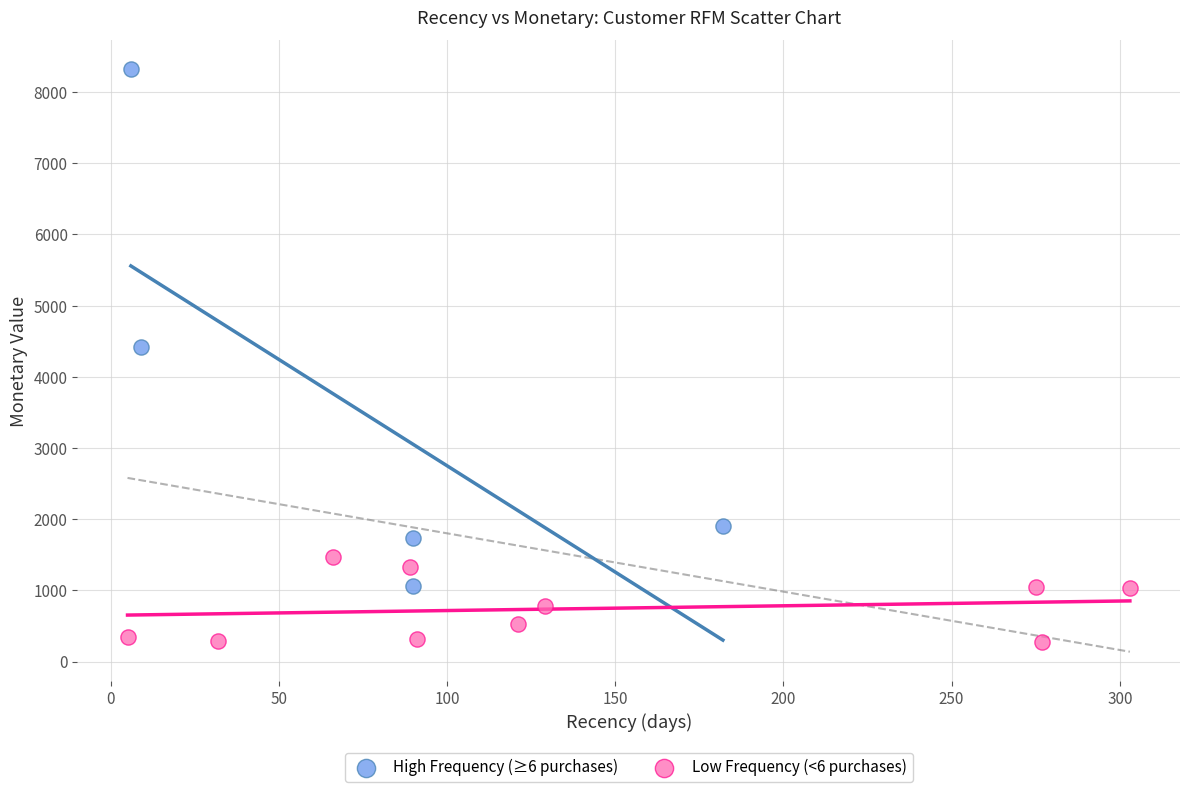

Which series contains the highest Y value?

High Frequency (≥6 purchases)